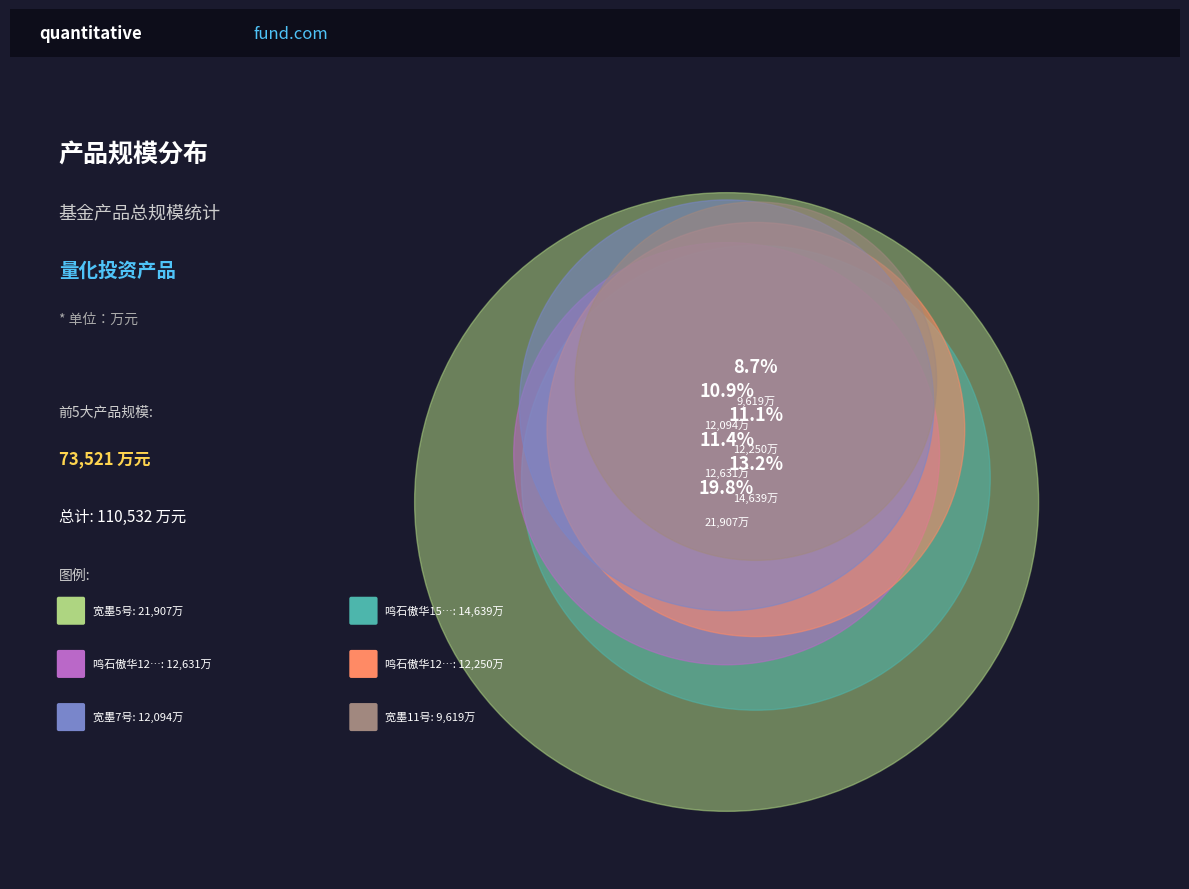

Between 鸣石傲华12号 and 鸣石傲华15号, which is larger?

鸣石傲华15号